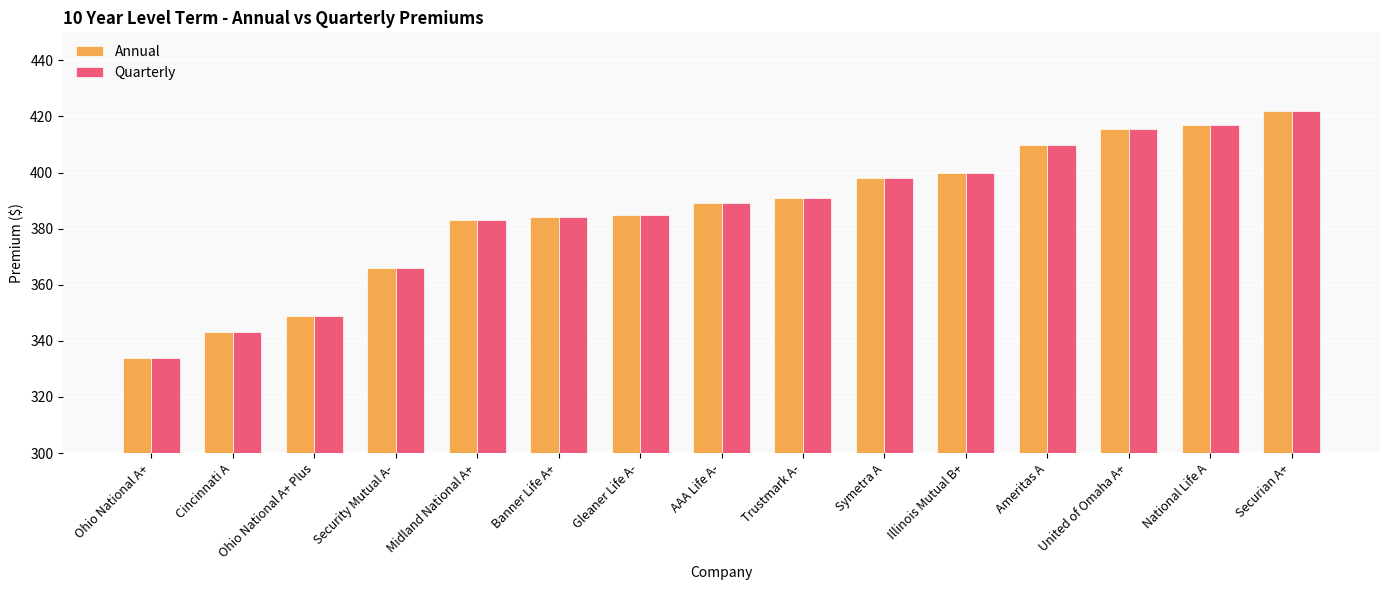

How many values in the Annual series are below 389?

7